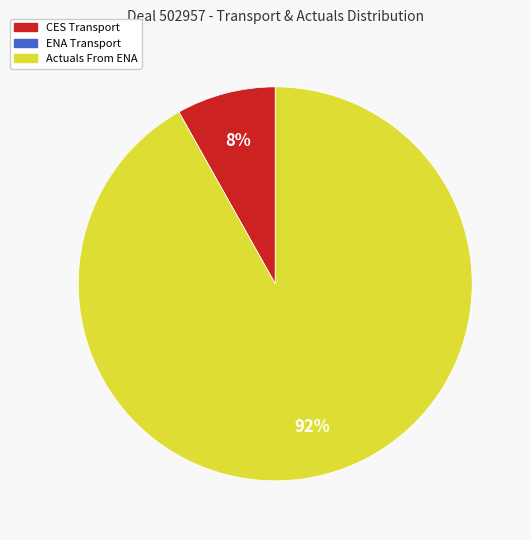

To the nearest percent, what is the combined percentage of CES Transport and Actuals From ENA?

100%